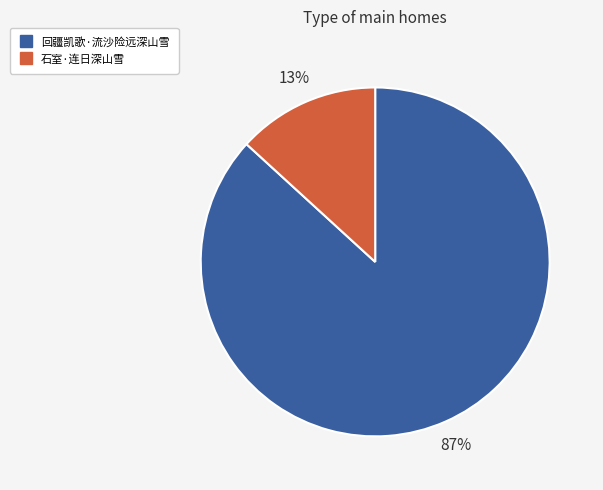

Rank the categories by value from highest to lowest.

回疆凯歌·流沙险远深山雪, 石室·连日深山雪